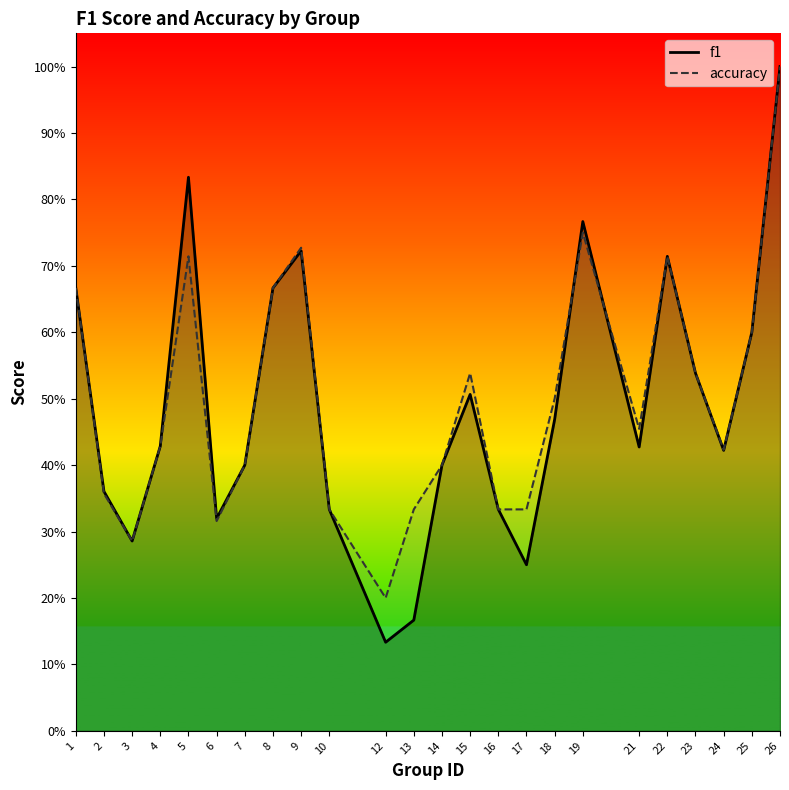

At how many categories does at least one series exceed 0?

24